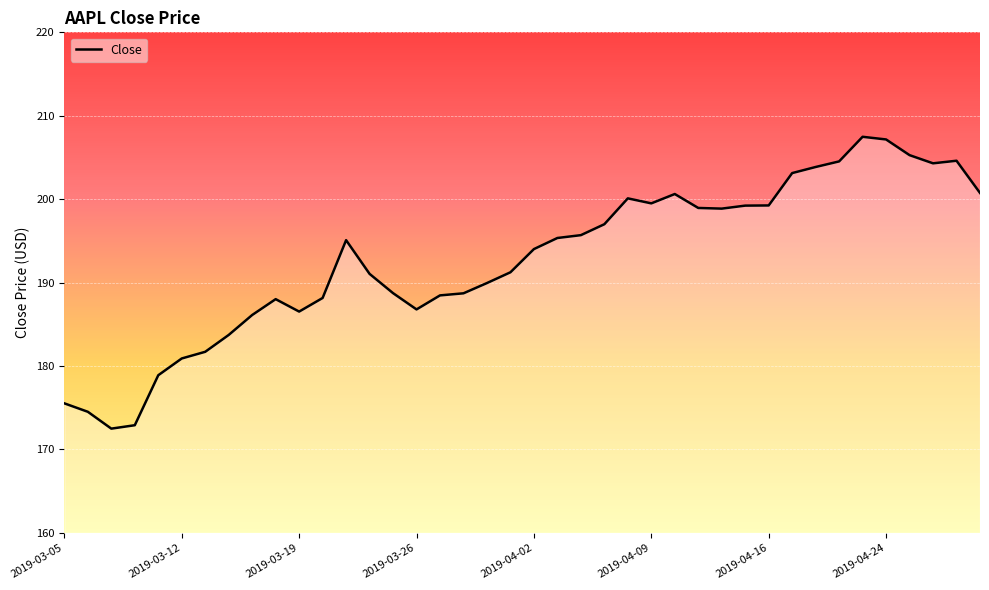

What is the difference between the maximum and minimum values?

35.0